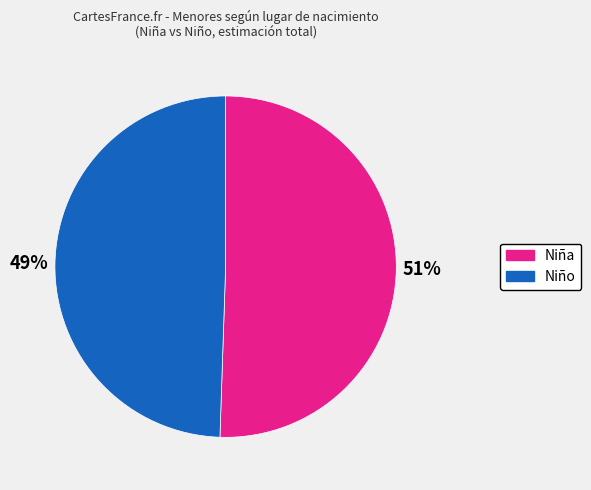

True or false: Niño accounts for 59% of the total.

False